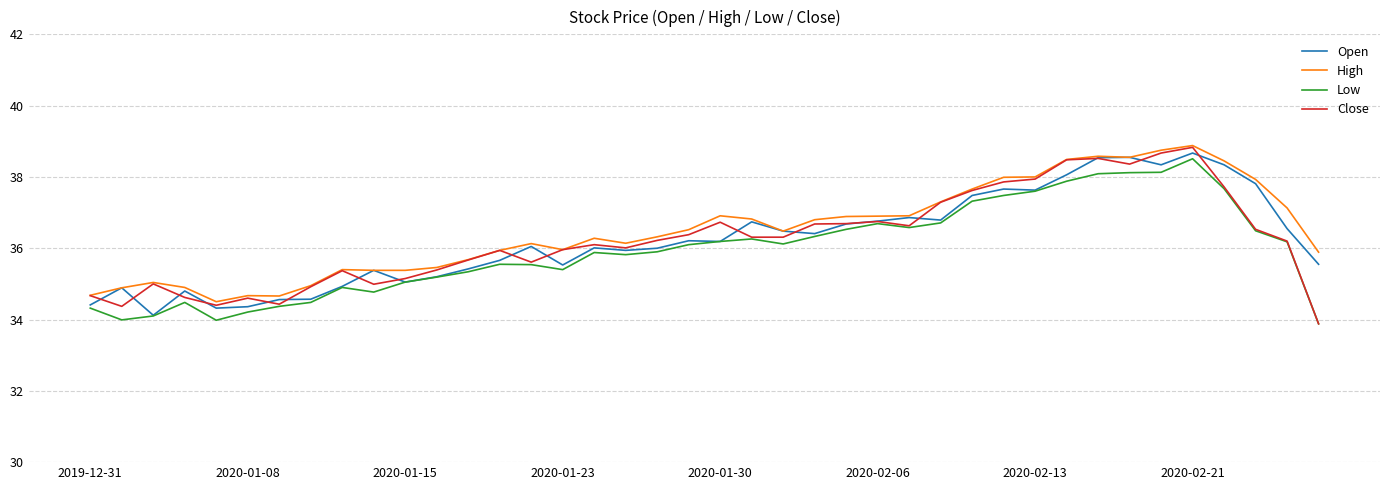

What is the greatest value displayed?

38.9